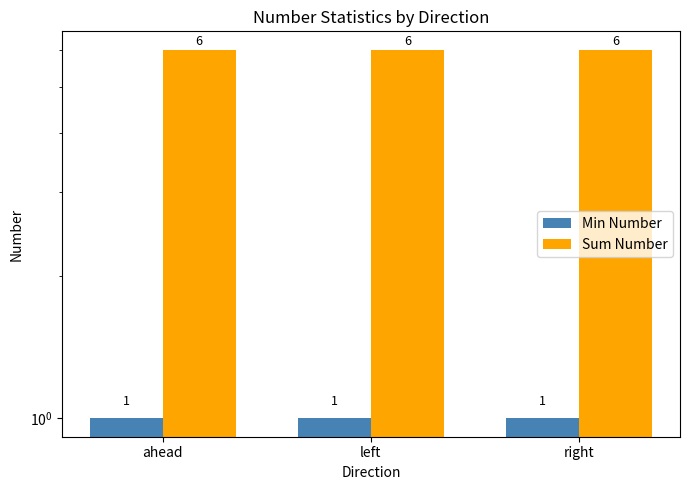

Reading right to left, what are all the values shown in this chart?

Min Number: right=1	left=1	ahead=1
Sum Number: right=6	left=6	ahead=6